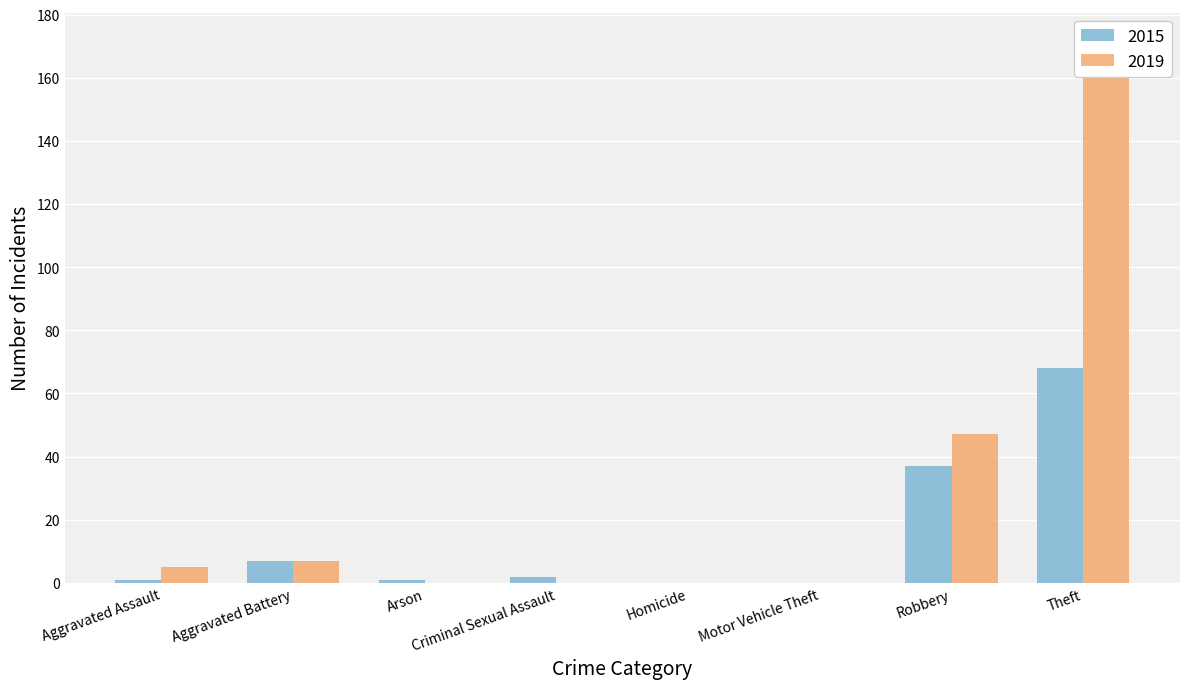

Rank the series by their average value, from highest to lowest.

2019, 2015